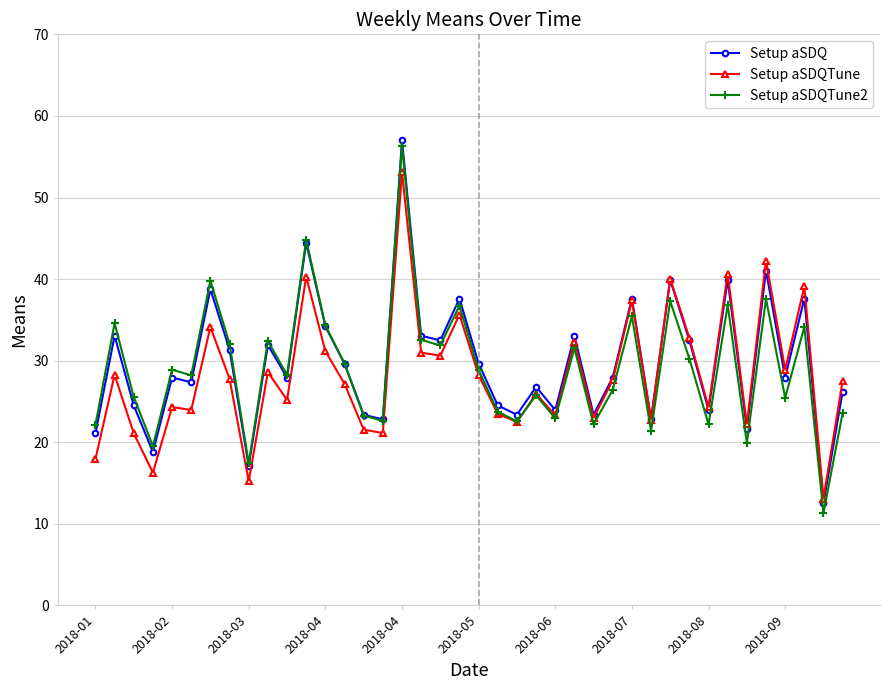

What is the minimum value shown in the chart?

11.3